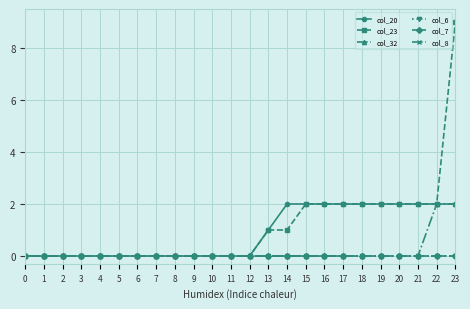

Reading left to right, transcribe all the data shown in this chart.

col_20: 0	0	0	0	0	0	0	0	0	0	0	0	0	1	2	2	2	2	2	2	2	2	2	2
col_23: 0	0	0	0	0	0	0	0	0	0	0	0	0	1	1	2	2	2	2	2	2	2	2	9
col_32: 0	0	0	0	0	0	0	0	0	0	0	0	0	0	0	0	0	0	0	0	0	0	2	2
col_6: 0	0	0	0	0	0	0	0	0	0	0	0	0	0	0	0	0	0	0	0	0	0	0	0
col_7: 0	0	0	0	0	0	0	0	0	0	0	0	0	0	0	0	0	0	0	0	0	0	0	0
col_8: 0	0	0	0	0	0	0	0	0	0	0	0	0	0	0	0	0	0	0	0	0	0	0	0